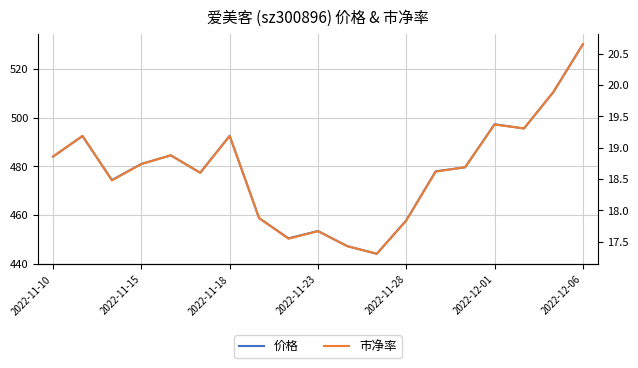

Rank the series at 2022-11-18 from lowest to highest value.

市净率, 价格